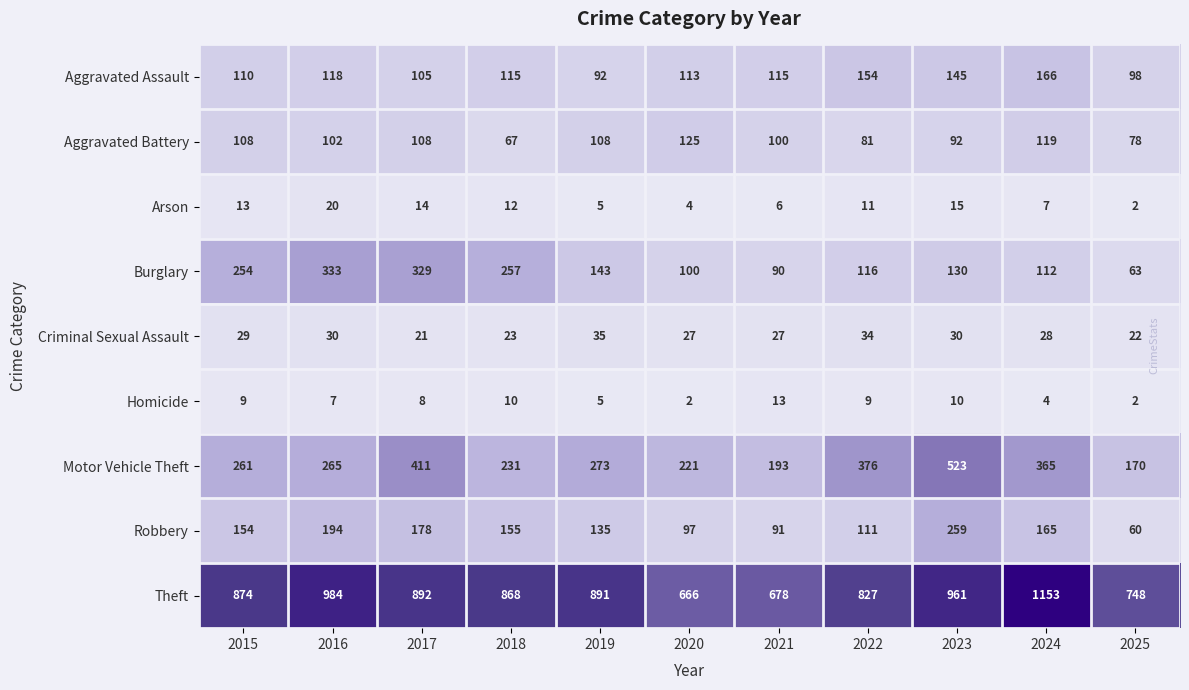

Rank the series by their maximum value, from highest to lowest.

Theft, Motor Vehicle Theft, Burglary, Robbery, Aggravated Assault, Aggravated Battery, Criminal Sexual Assault, Arson, Homicide